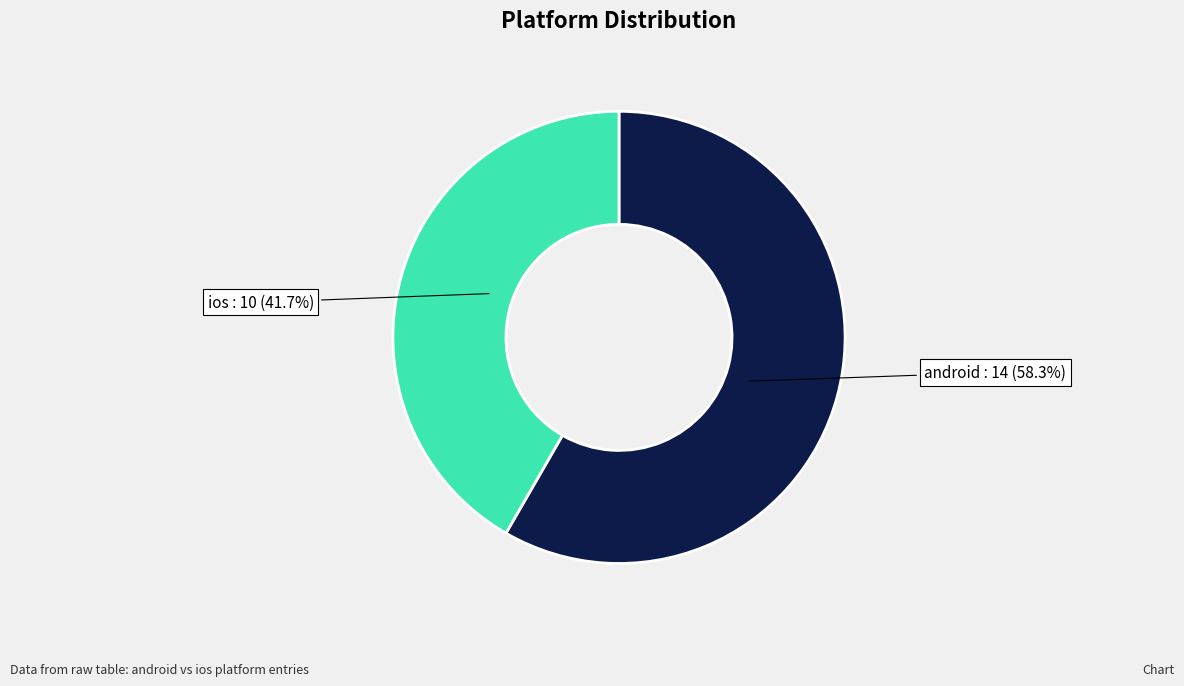

Does any single category account for the majority?

Yes